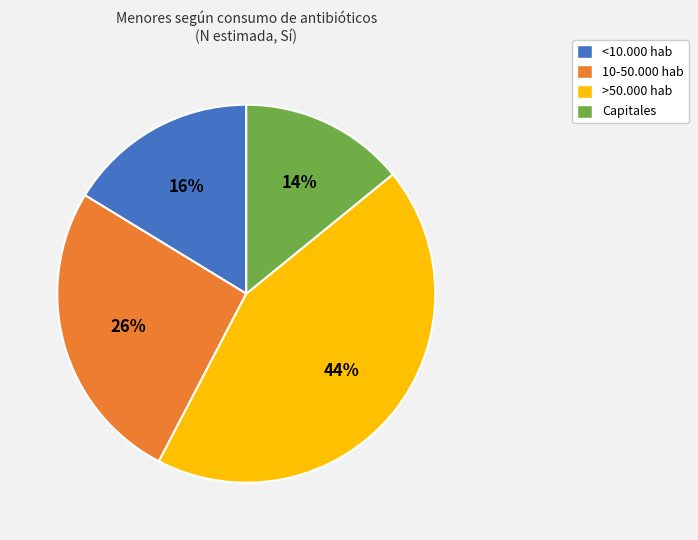

Is there a majority slice in this chart?

No